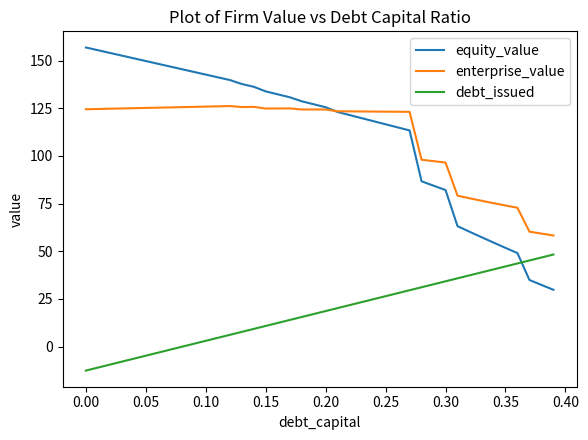

Which series has the widest spread of values?

equity_value